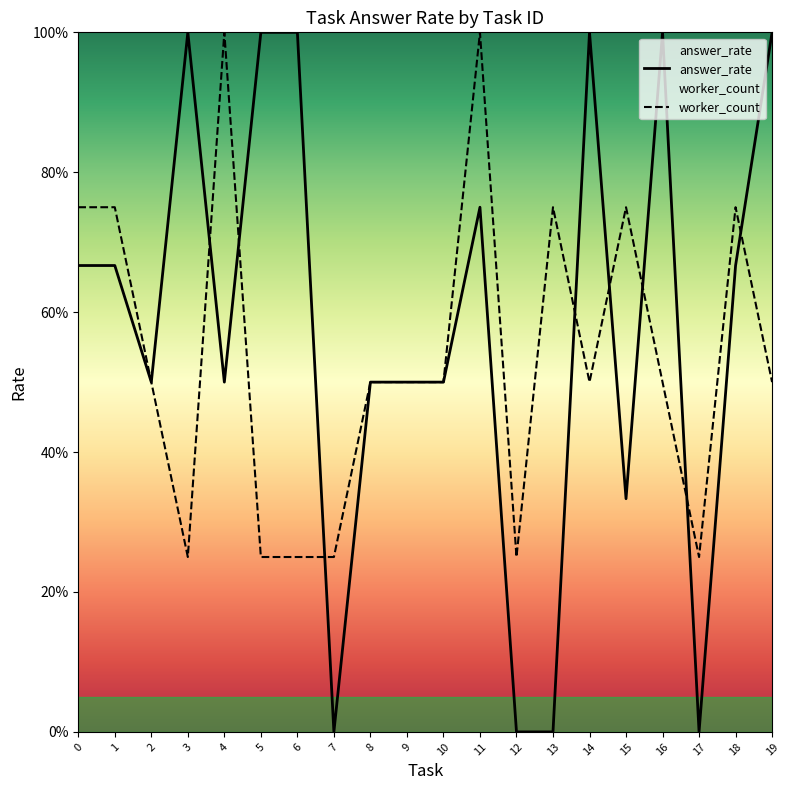

How many categories are shown in the chart?

20